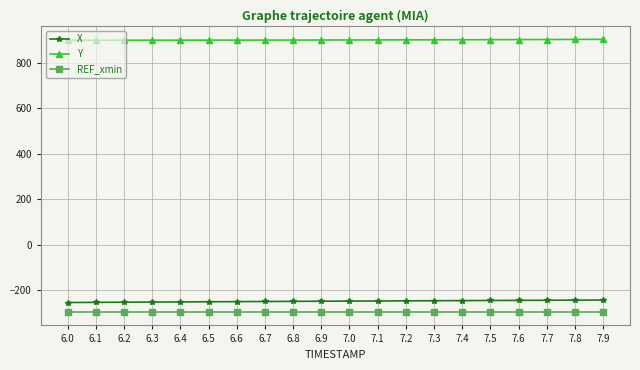

What position from the right is 6.0?

20